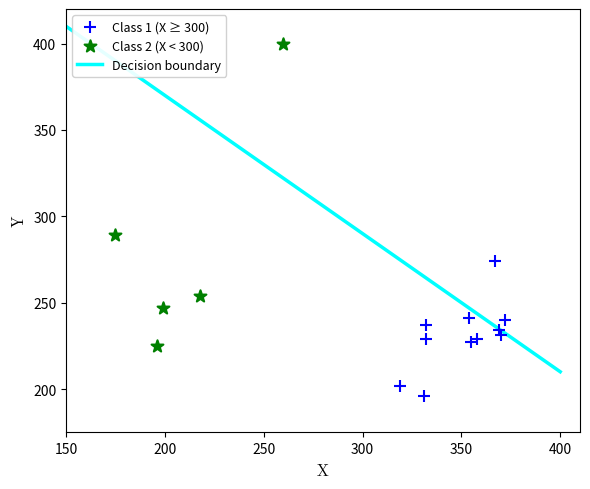

Which series has the widest spread of Y values?

Class 2 (X < 300)